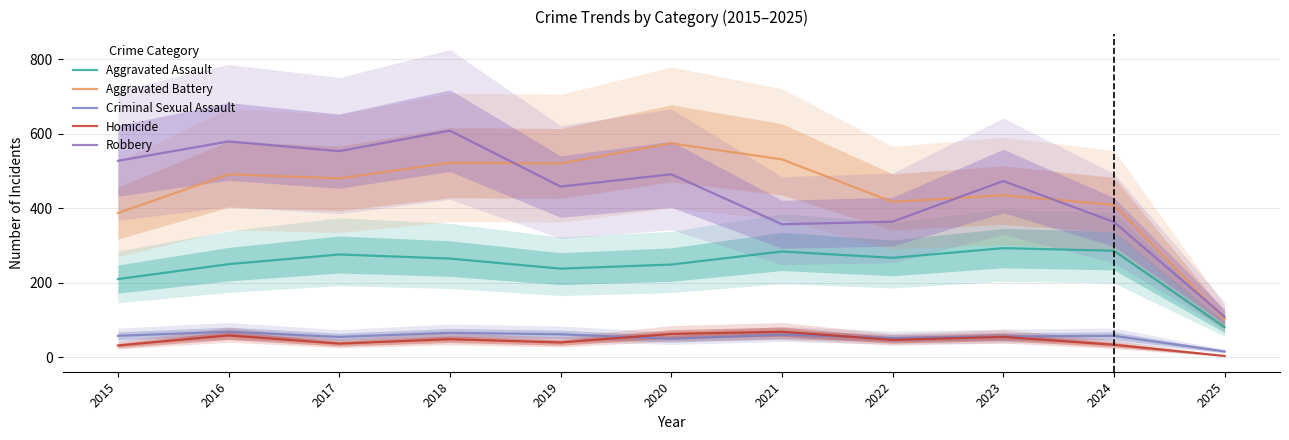

Is it true that Aggravated Assault equals 238 at 2019?

True